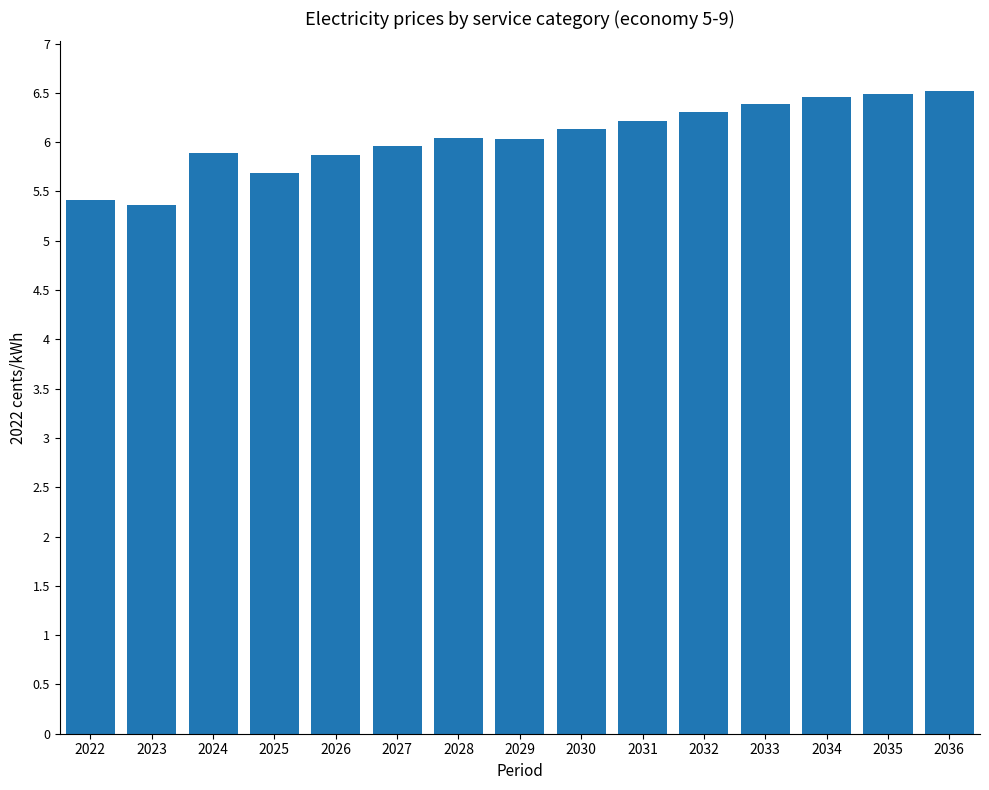

What is the minimum value shown in the chart?

5.4